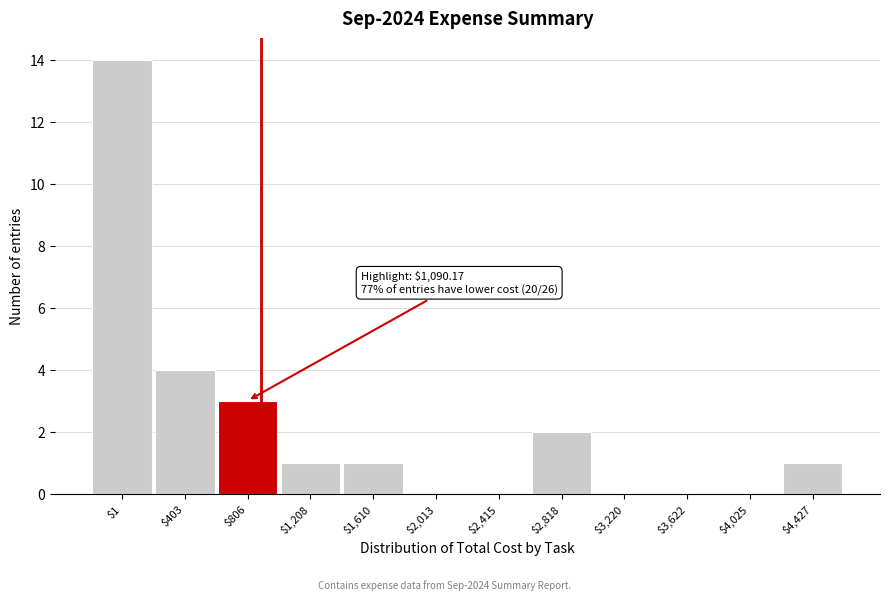

What is the sum of all values?

26